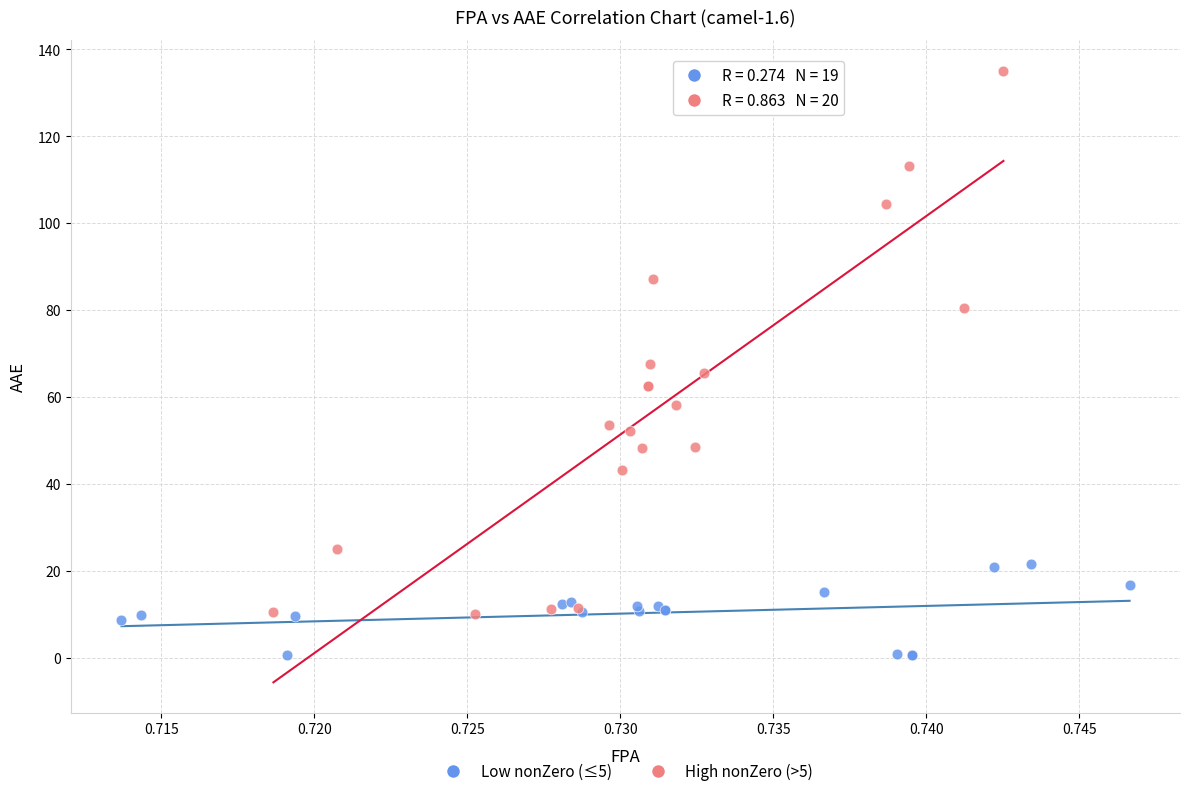

What are all the series names shown in the legend?

Low nonZero (≤5), High nonZero (>5)